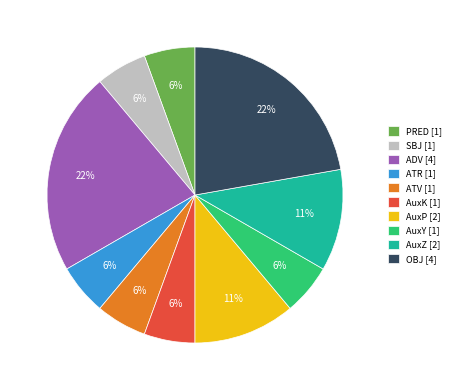

Is AuxZ the majority of the pie?

No